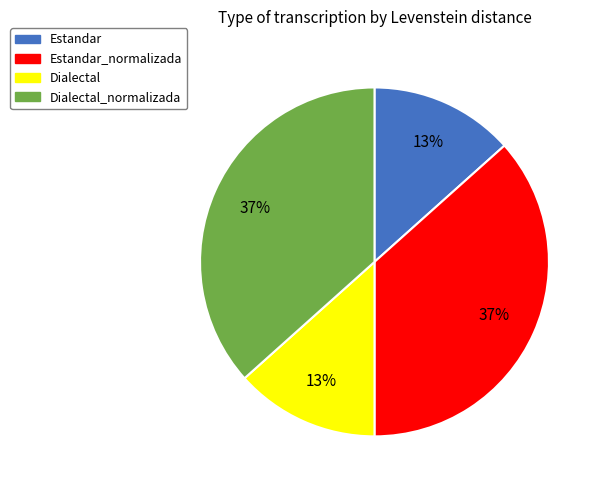

To the nearest percent, what portion does Dialectal represent?

13%